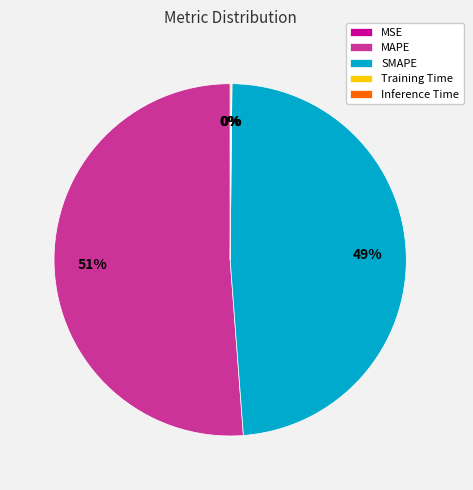

The MAPE slice represents 51% of the pie. True or false?

True